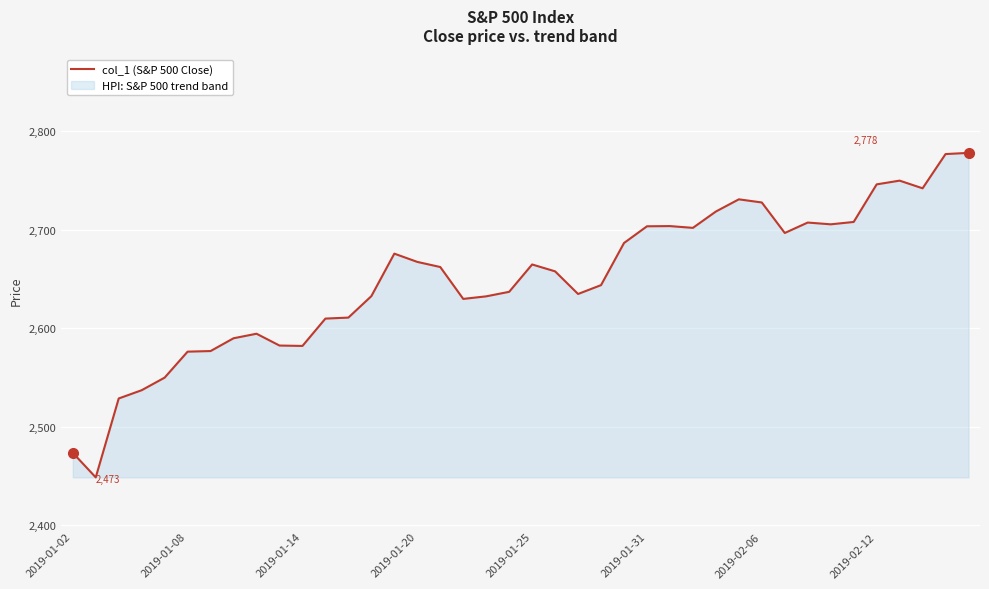

Reading left to right, extract all data points from this chart.

2473.4	2448.4	2528.6	2537.0	2549.8	2576.2	2576.8	2589.8	2594.4	2582.4	2582.0	2609.8	2610.8	2632.6	2675.8	2667.4	2662.2	2629.8	2632.4	2637.0	2664.8	2657.8	2634.8	2643.8	2686.6	2703.6	2703.8	2702.0	2718.6	2731.0	2727.8	2696.8	2707.4	2705.6	2708.0	2746.2	2750.0	2742.2	2777.0	2778.2